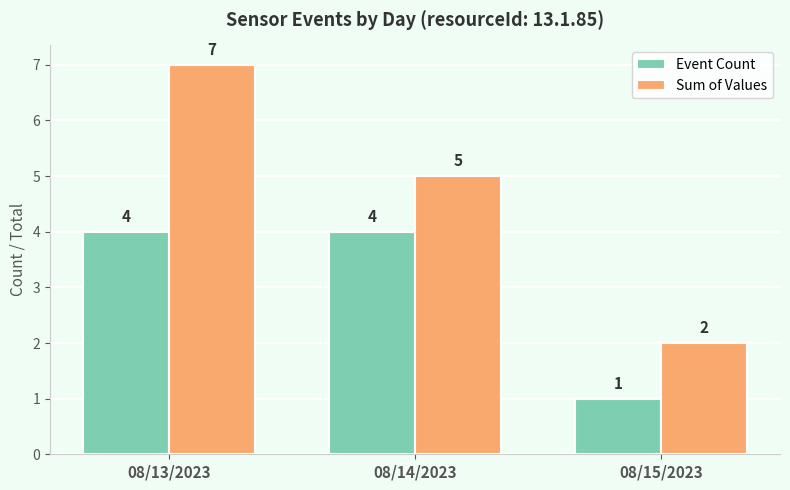

What is the label of the 2nd bar from the left?

08/14/2023